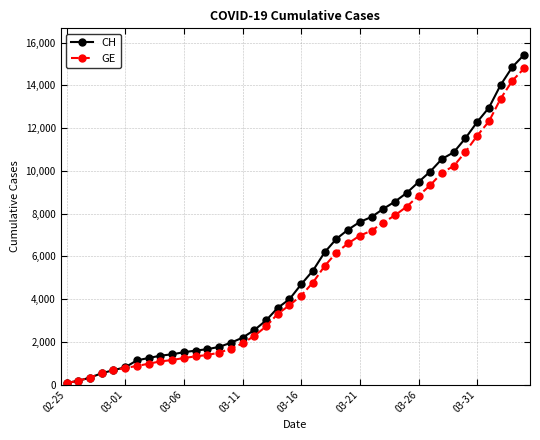

Which series has the largest range (max minus min)?

CH